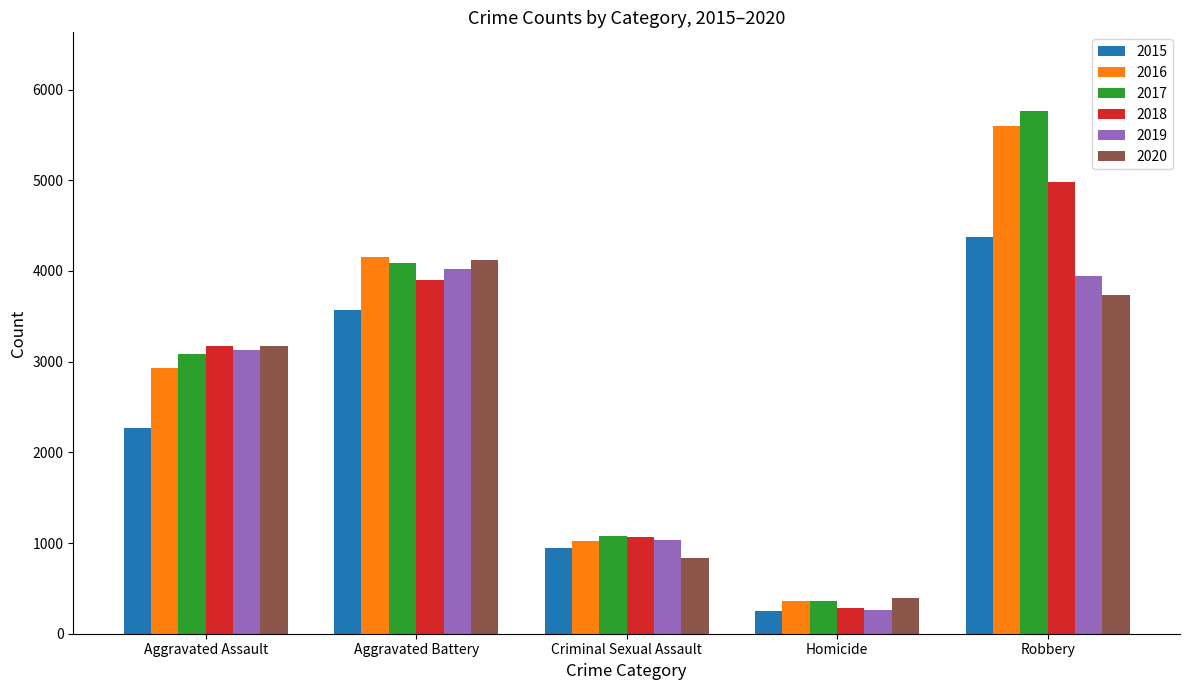

Which series changed the most between Aggravated Assault and Homicide?

2018